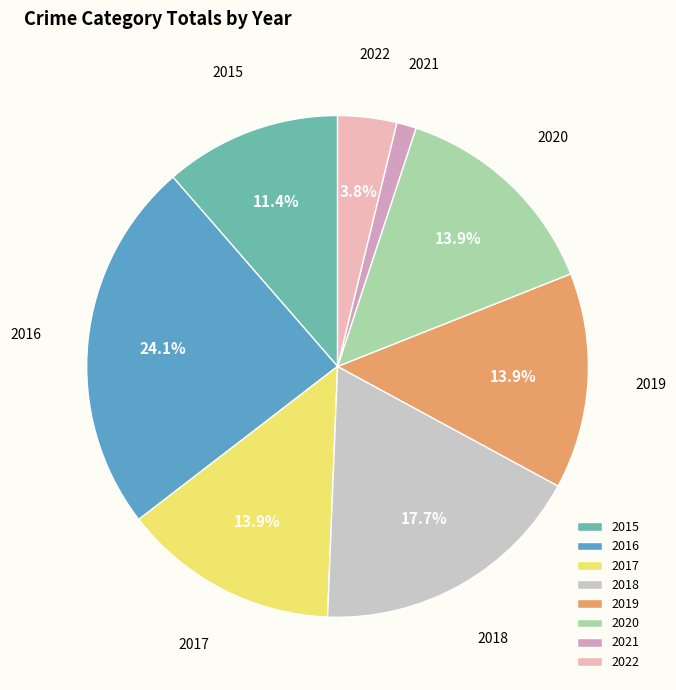

What percentage is the 2016 slice, to the nearest percent?

24%